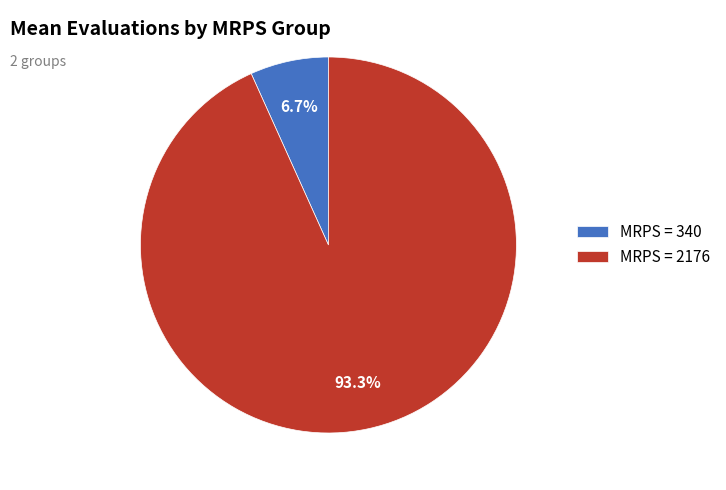

What is the smallest slice in the pie chart?

MRPS = 340